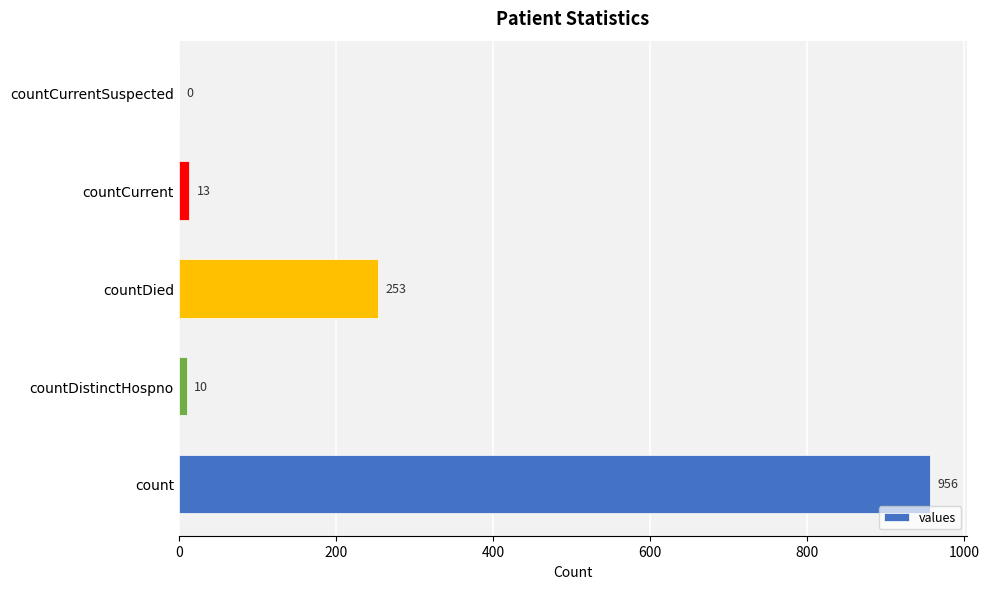

What is the sum of the values at countCurrent and count?

969